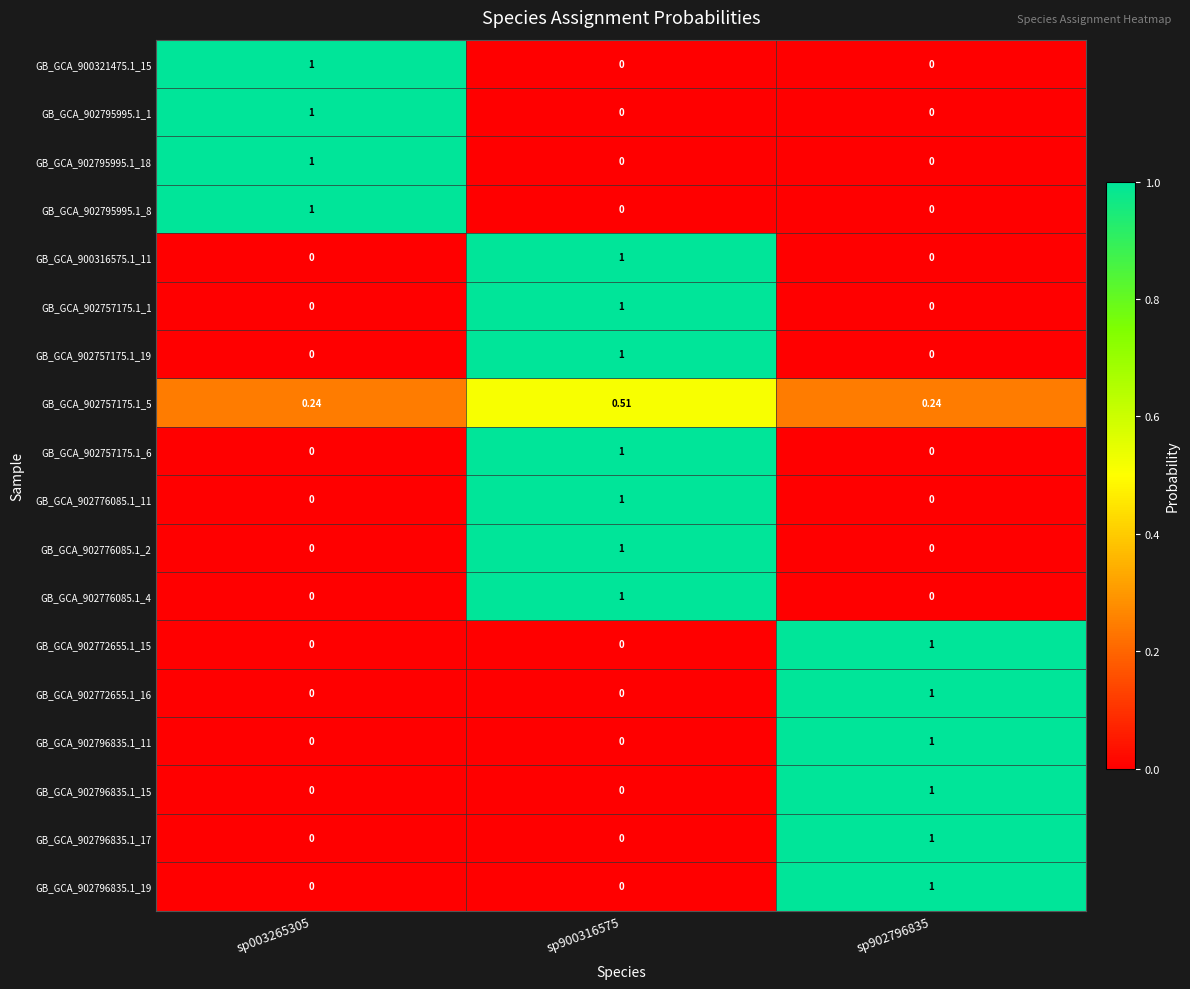

Which has a higher value, sp902796835 or sp900316575?

sp902796835